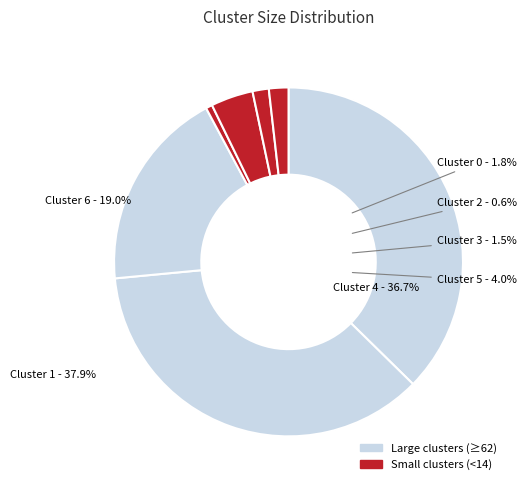

Does Cluster 5 account for over 50% of the chart?

No